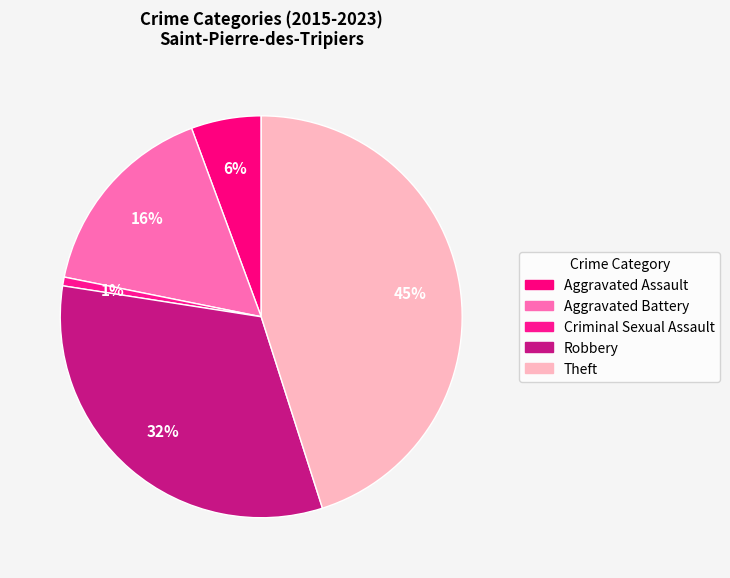

What is the ratio of the value at Robbery to the value at Aggravated Battery?

2.0